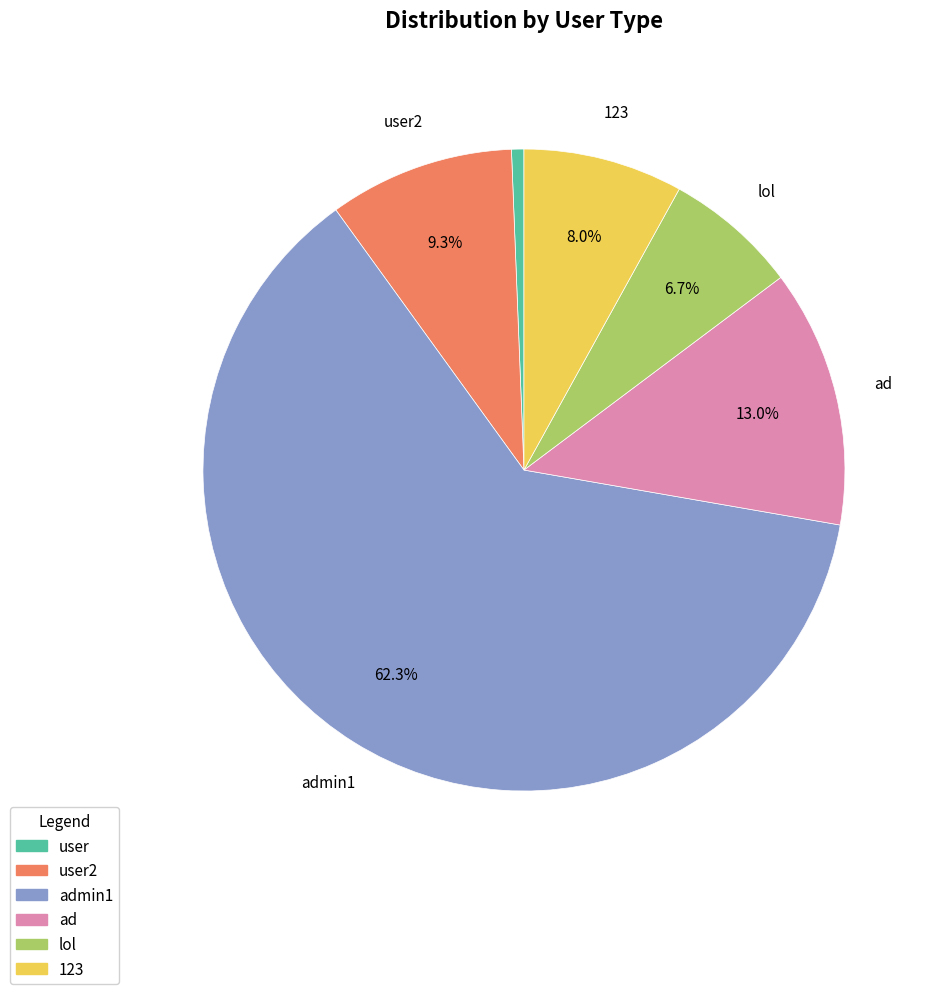

Is there any slice that represents more than half of the pie?

Yes